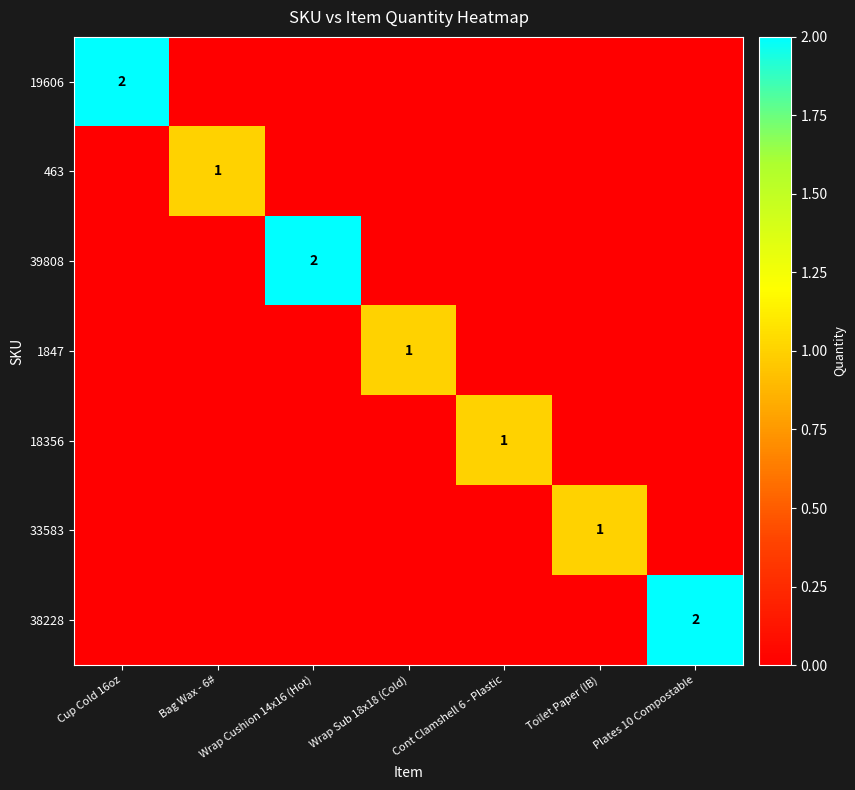

List the labels in order of 39808 value, largest first.

Wrap Cushion 14x16 (Hot), Cup Cold 16oz, Bag Wax - 6#, Wrap Sub 18x18 (Cold), Cont Clamshell 6 - Plastic, Toilet Paper (IB), Plates 10 Compostable